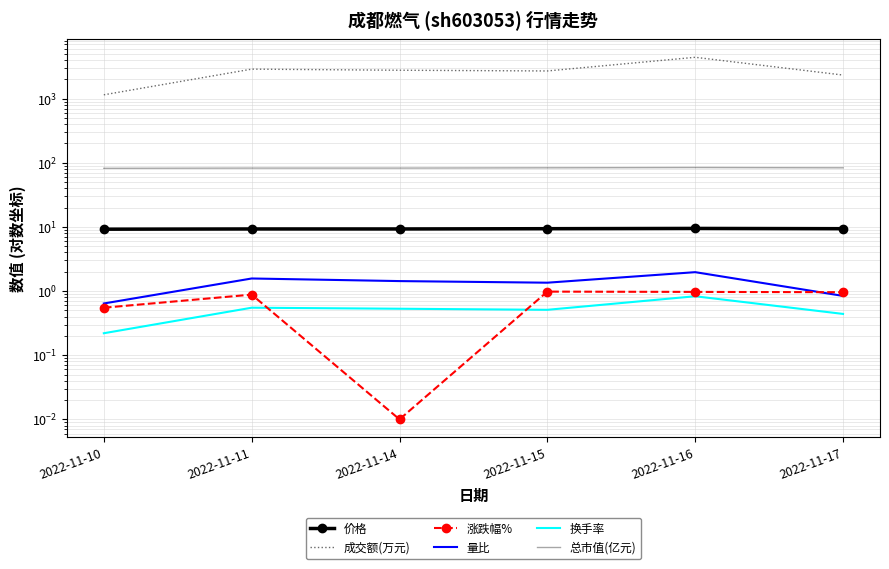

What is the approximate value of 换手率 at 2022-11-11?

0.6